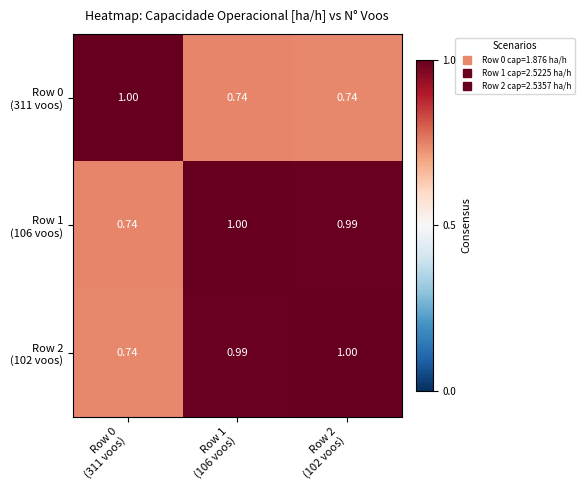

What is the difference between the highest and lowest values at Row 0
(311 voos)?

0.3